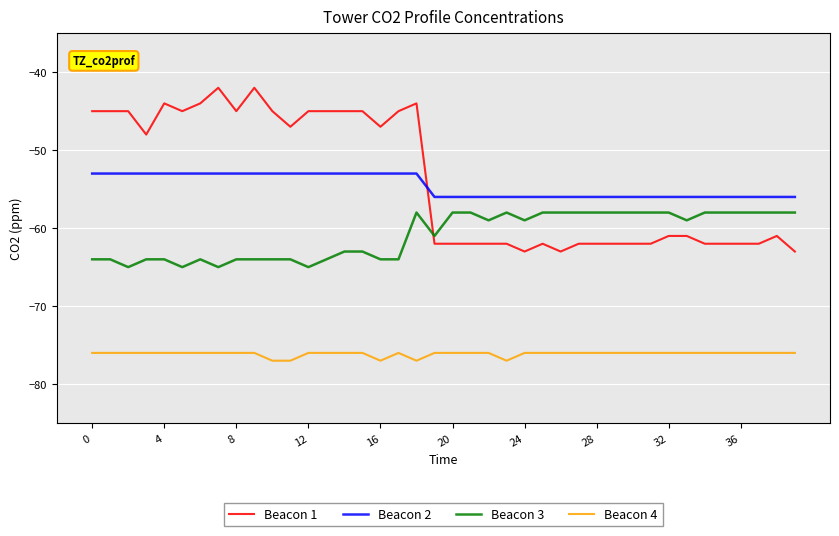

What is the difference between the maximum and minimum values in the Beacon 1 series?

21